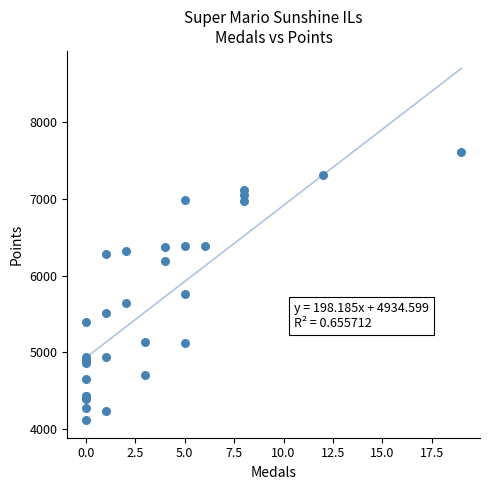

What Y value in the scatter plot is closest to 5863?

5761